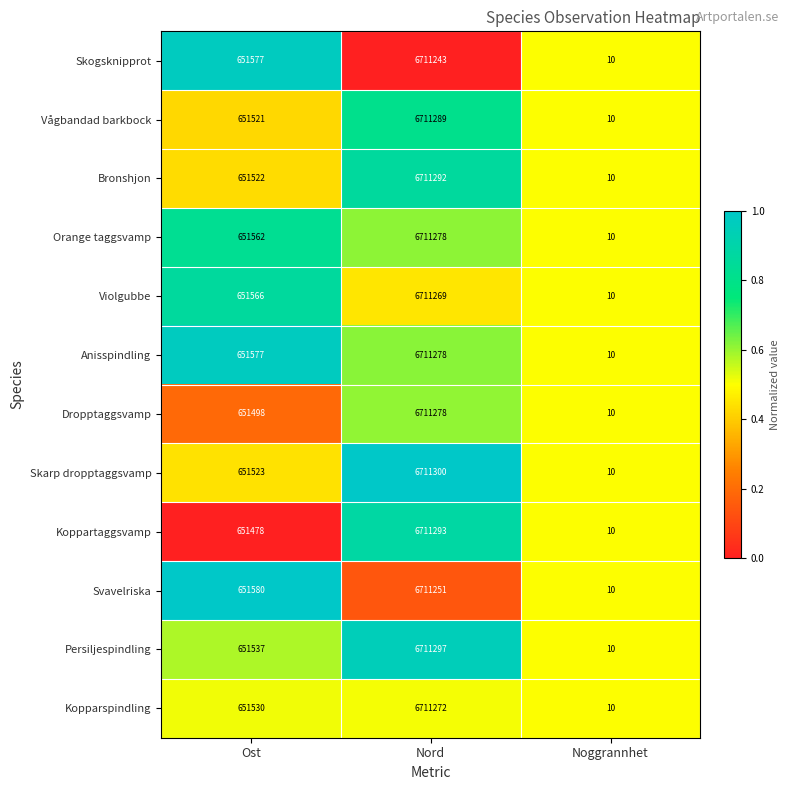

The value of Koppartaggsvamp at Noggrannhet is 10. True or false?

True